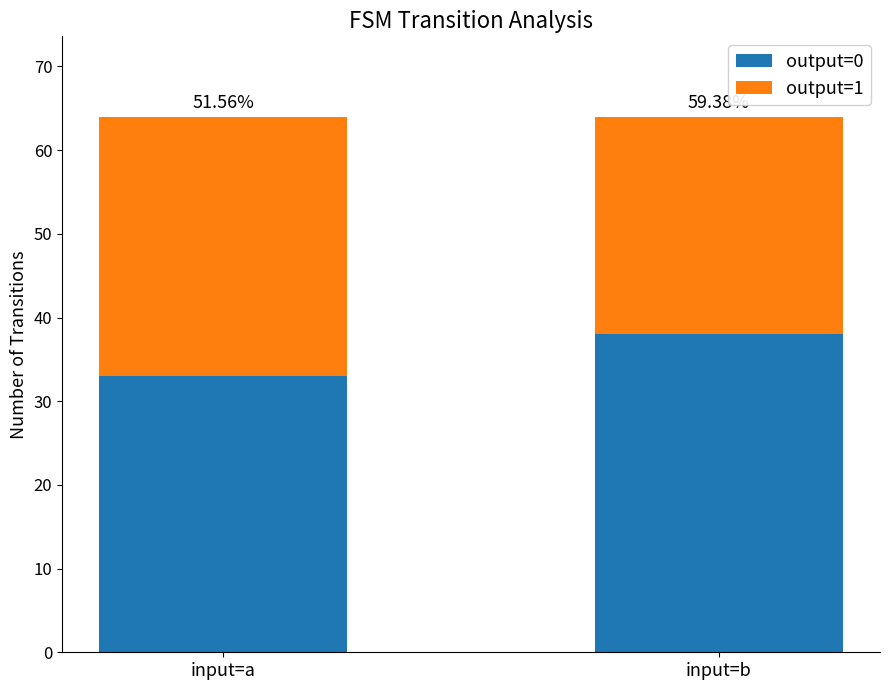

At how many categories does at least one series exceed 28?

2